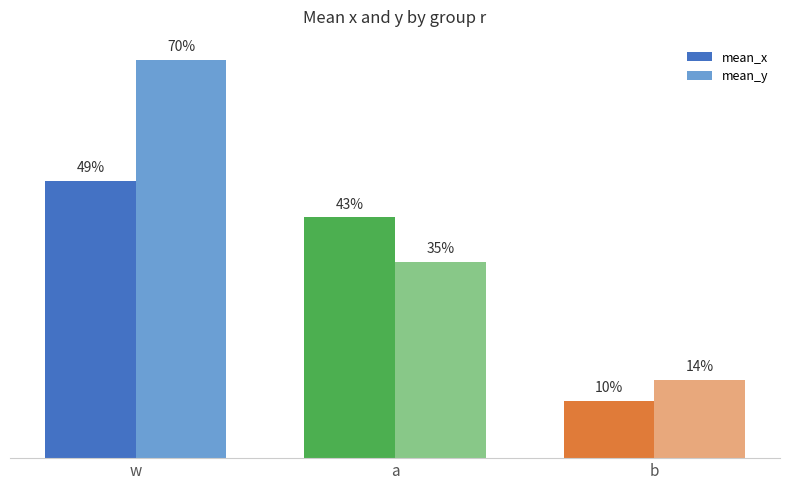

What is the label of the 3rd bar from the right?

w